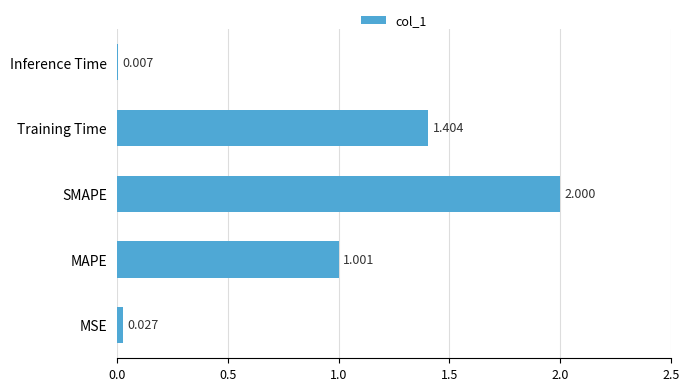

Between MSE and MAPE, which is larger?

MAPE